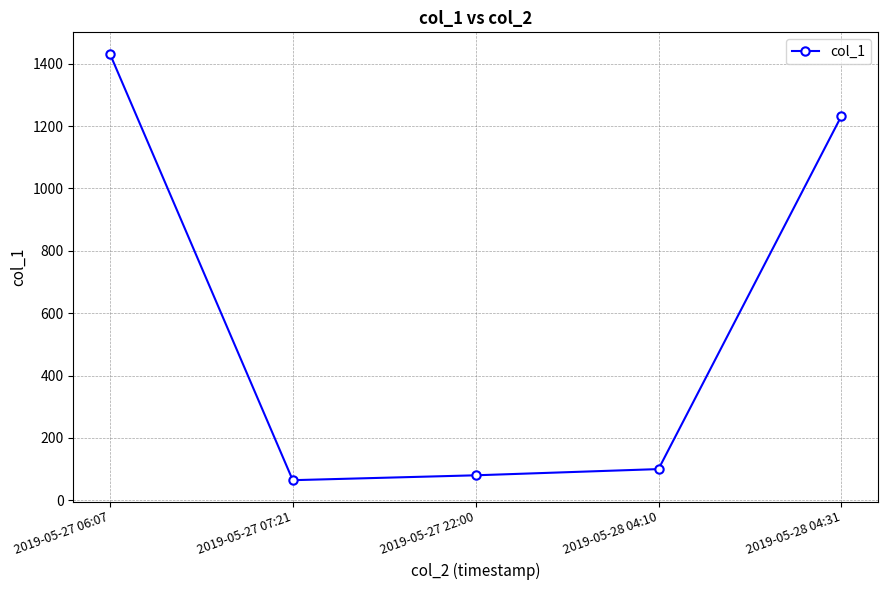

Reading right to left, transcribe all the data shown in this chart.

2019-05-28 04:31=1232.4	2019-05-28 04:10=100.1	2019-05-27 22:00=80.1	2019-05-27 07:21=64.5	2019-05-27 06:07=1432.3